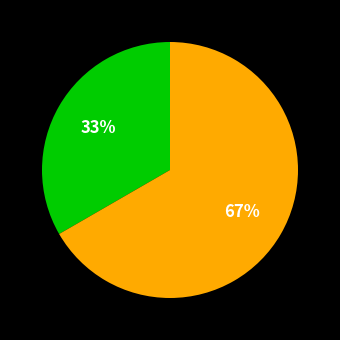

Is there a majority slice in this chart?

Yes